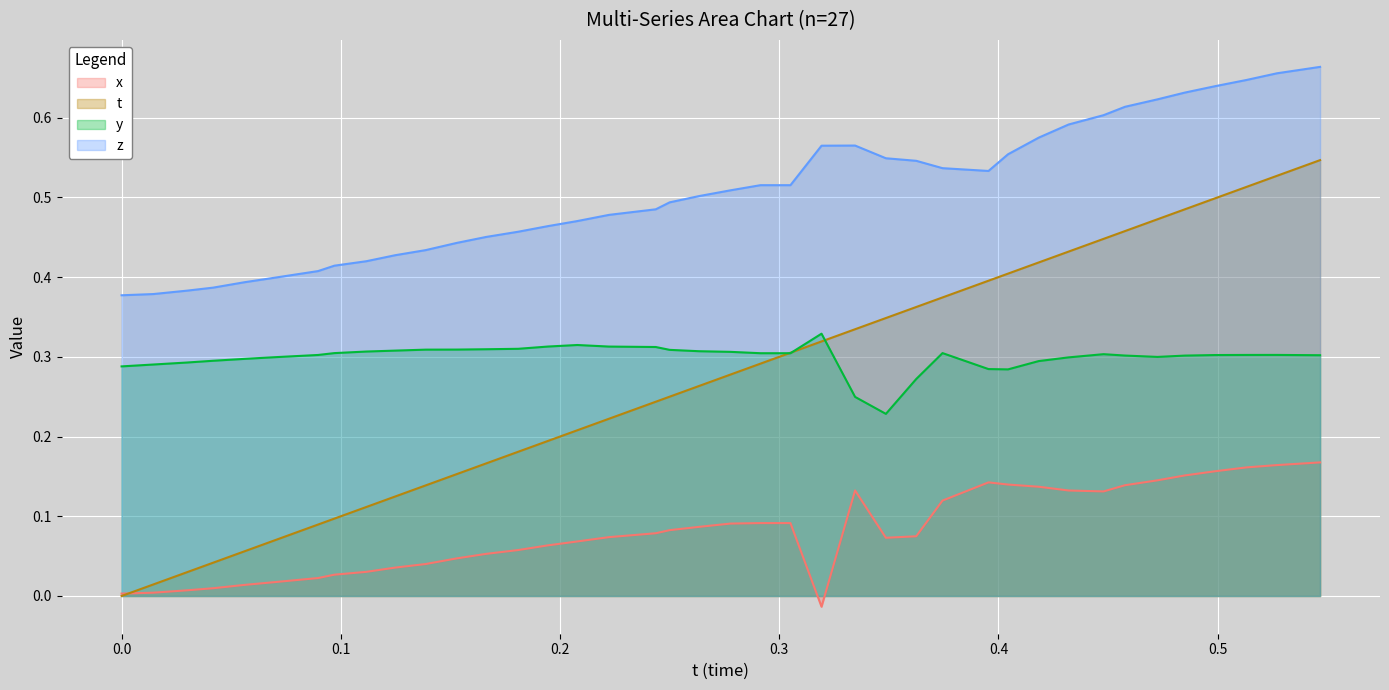

True or false: x and z intersect in this chart.

False